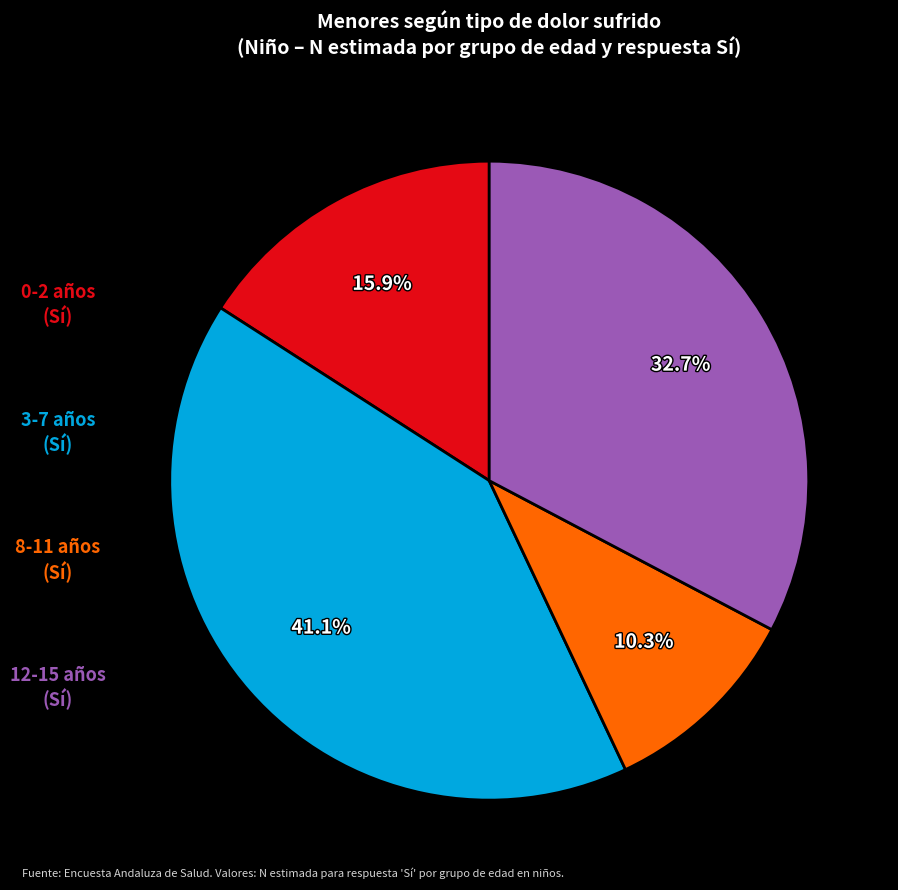

Is there any slice that represents more than half of the pie?

No